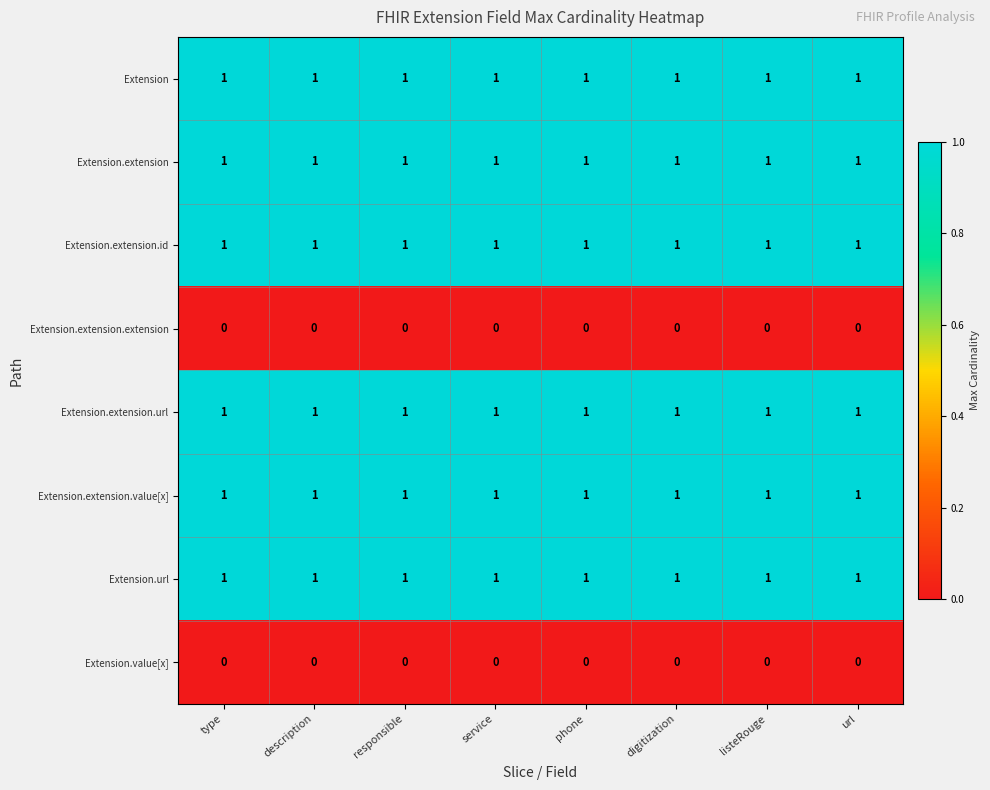

Count the number of data series in this chart.

8